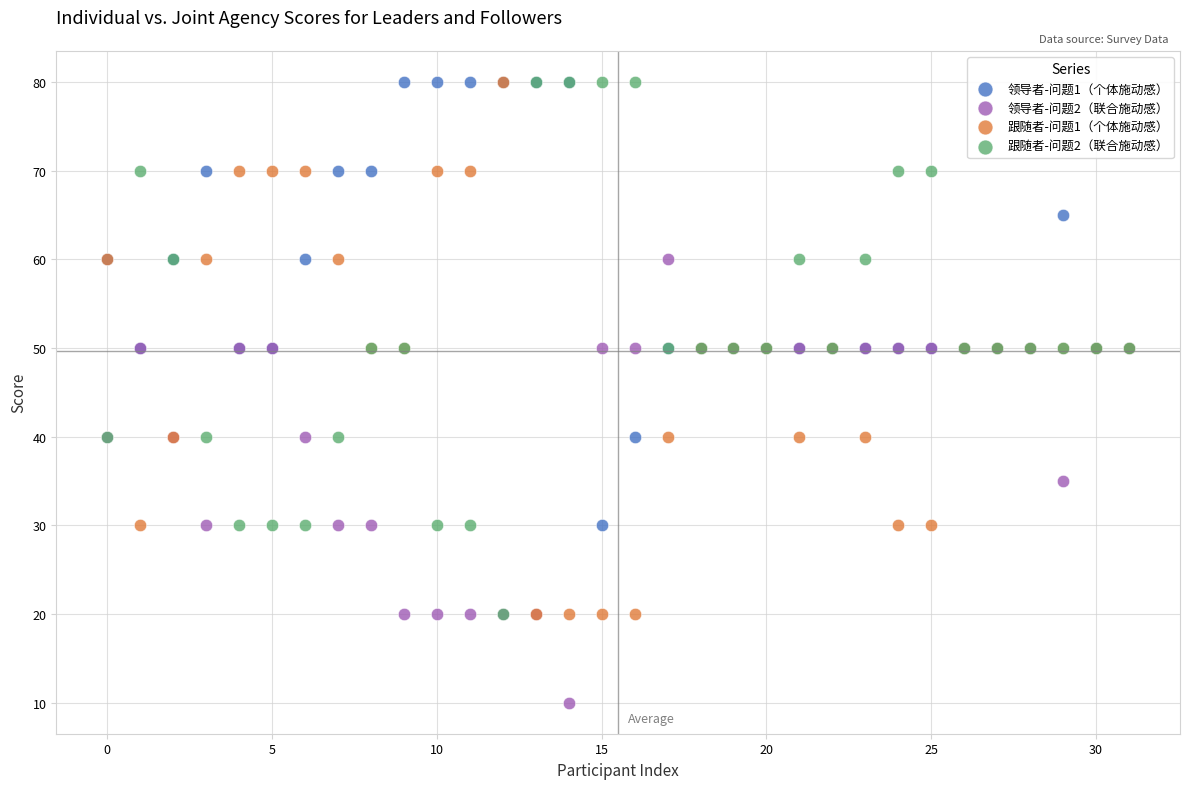

Which series contains the lowest Y value?

领导者-问题2（联合施动感）